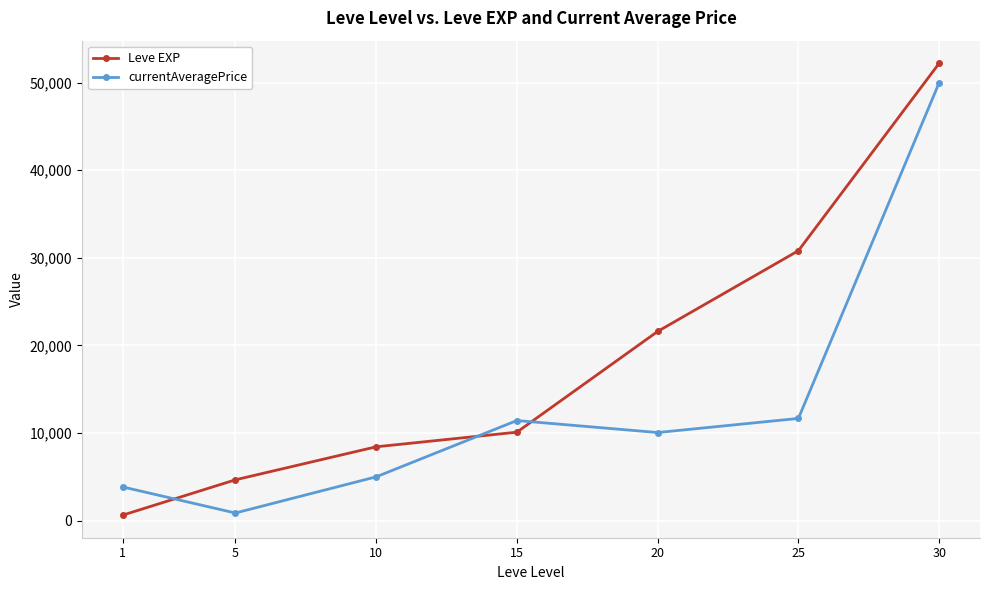

Reading left to right, extract all data points from this chart.

Leve EXP: 630.0	4660.0	8430.0	10100.0	21600.0	30820.0	52220.0
currentAveragePrice: 3849.7	873.2	4999.5	11430.0	10059.5	11671.5	50000.0